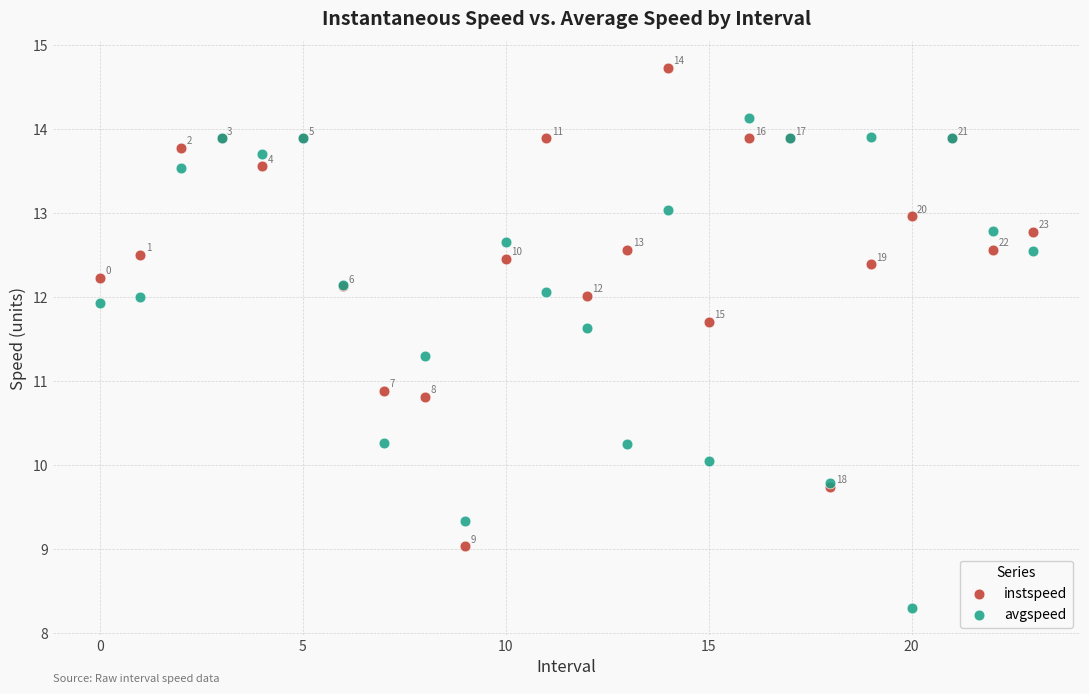

Which series has the widest spread of Y values?

avgspeed